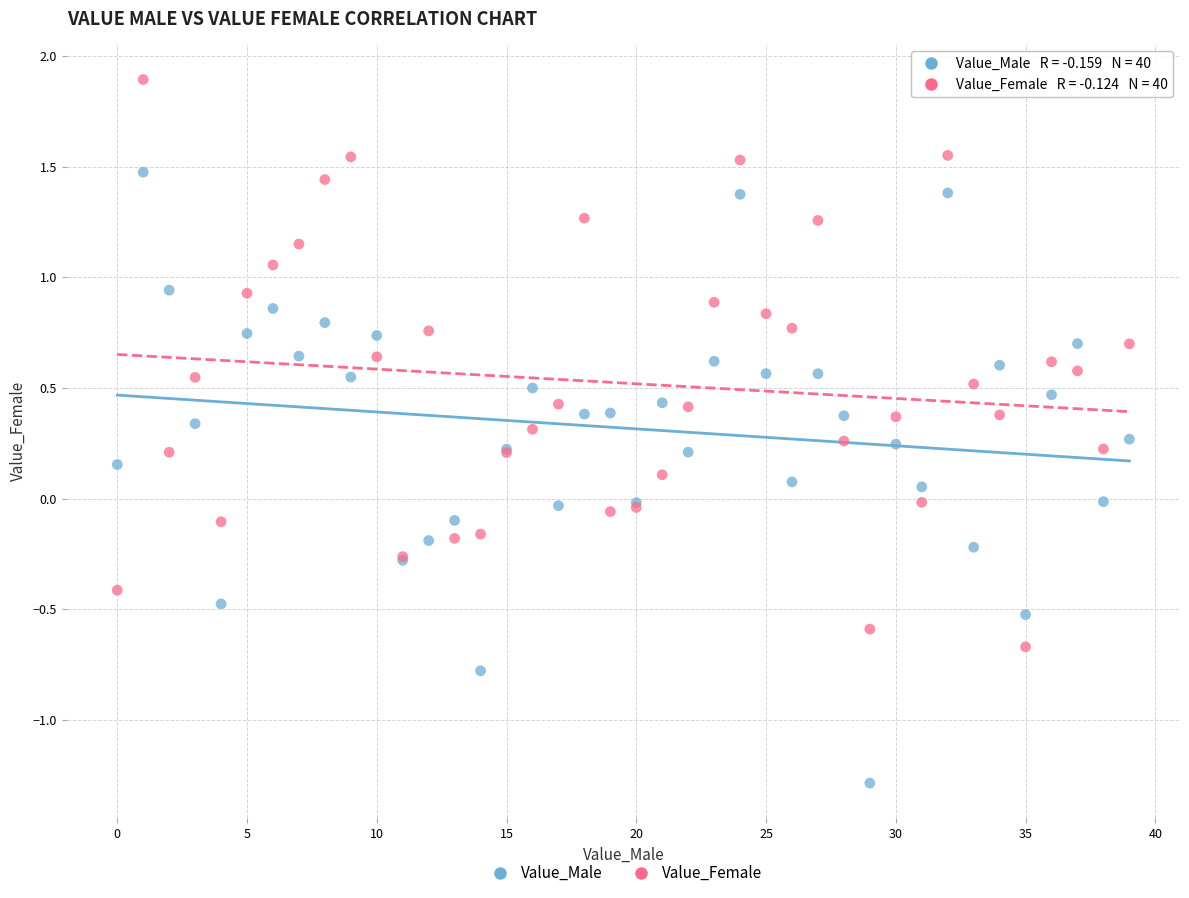

Which series reaches the maximum Y coordinate?

Value_Female